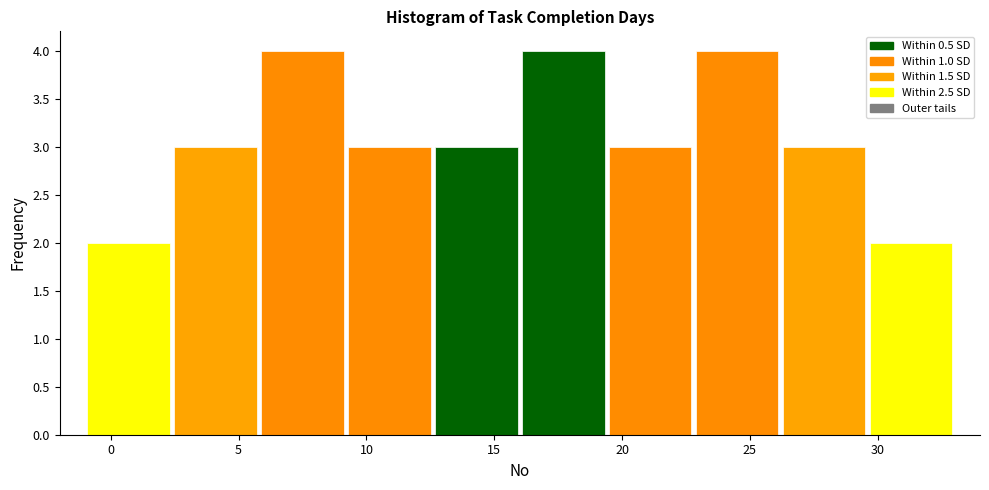

How tall is the bar that spans 16.0 to 19.4 on the x-axis? Neither the bar edges nor the heights are printed on the chart, so give them approximately, as read against the axes.

4